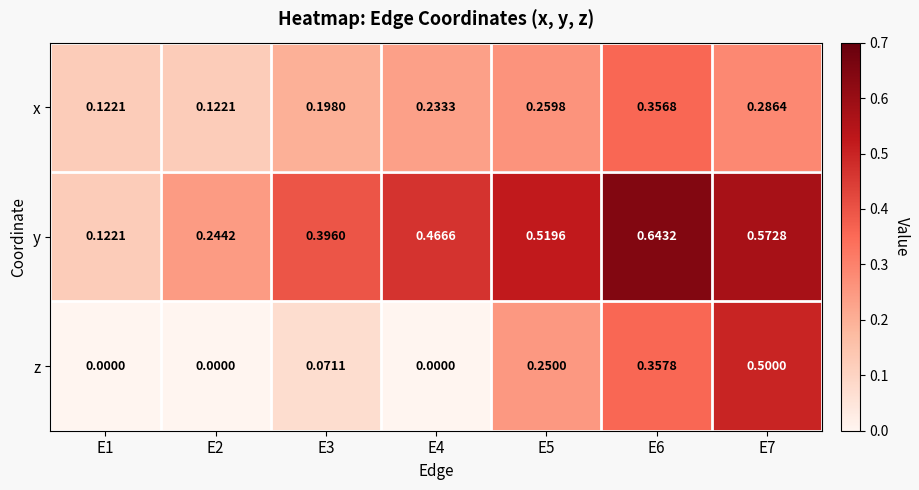

List the series in order of their peak value, lowest first.

x, z, y